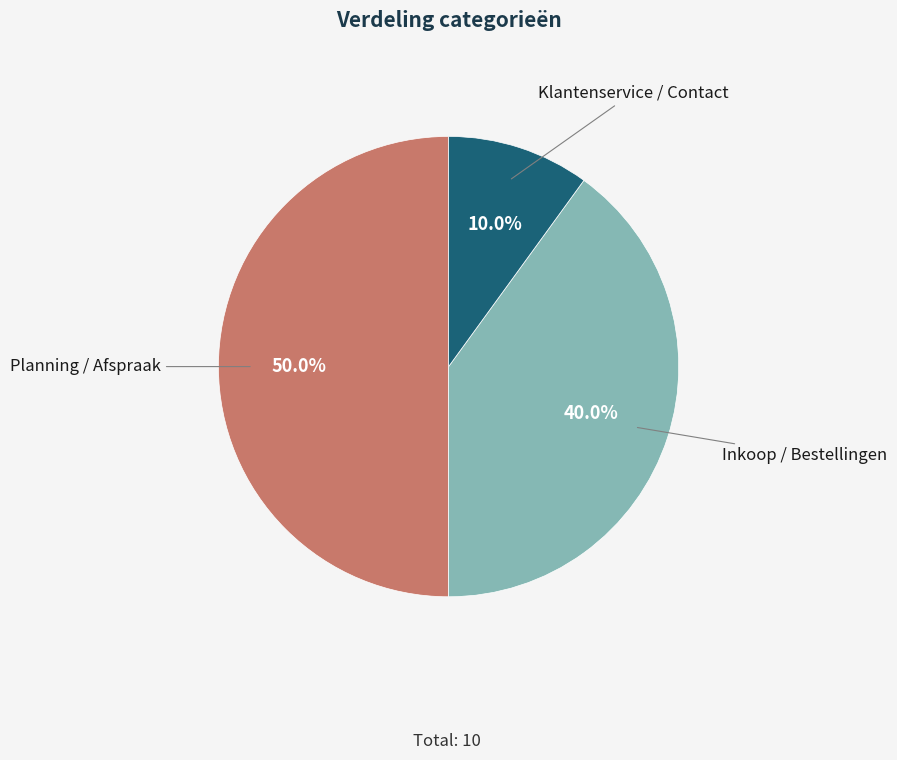

Count the number of slices in the pie.

3